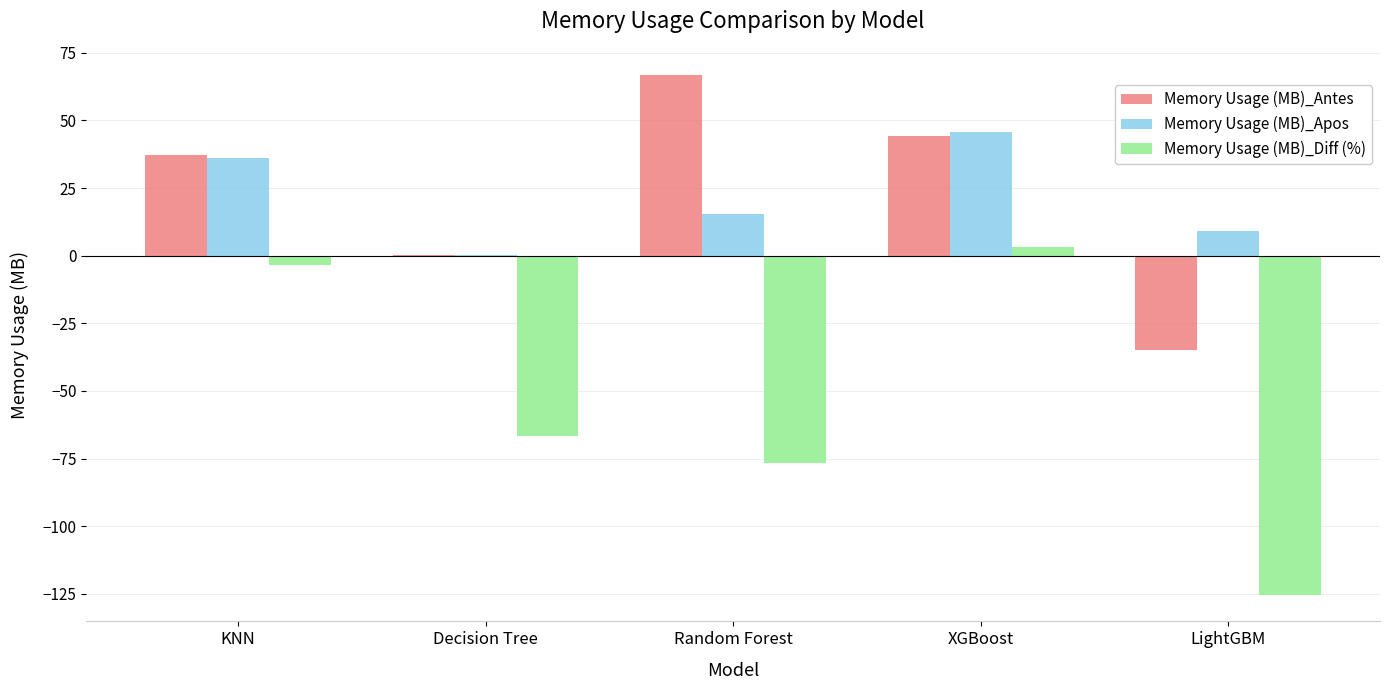

At which label does Memory Usage (MB)_Apos reach its peak?

XGBoost